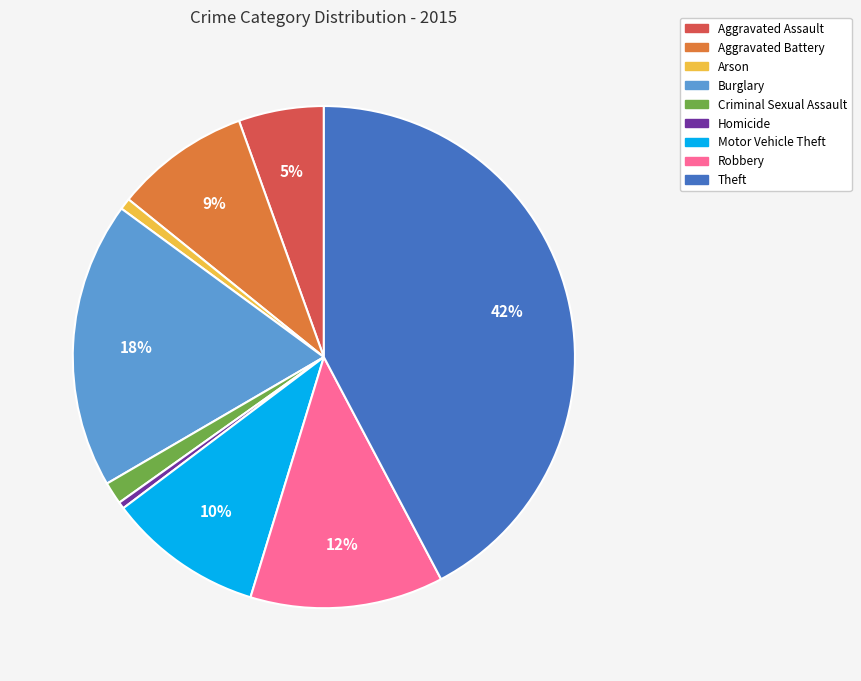

Is there a majority slice in this chart?

No